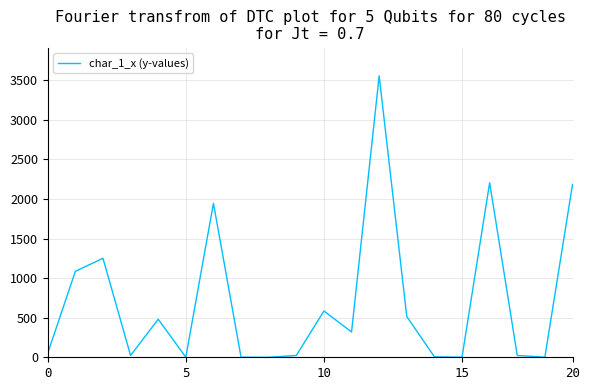

What is the maximum value shown in the chart?

3556